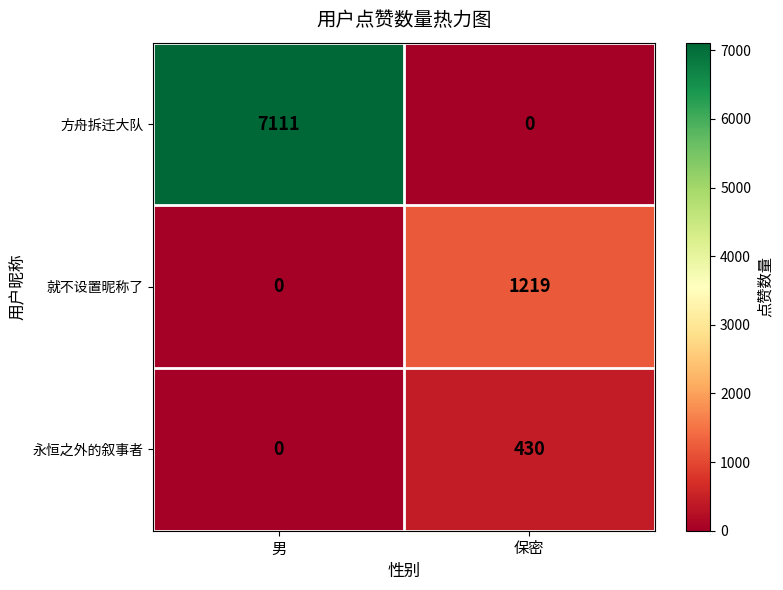

What is the maximum value shown in the chart?

7111